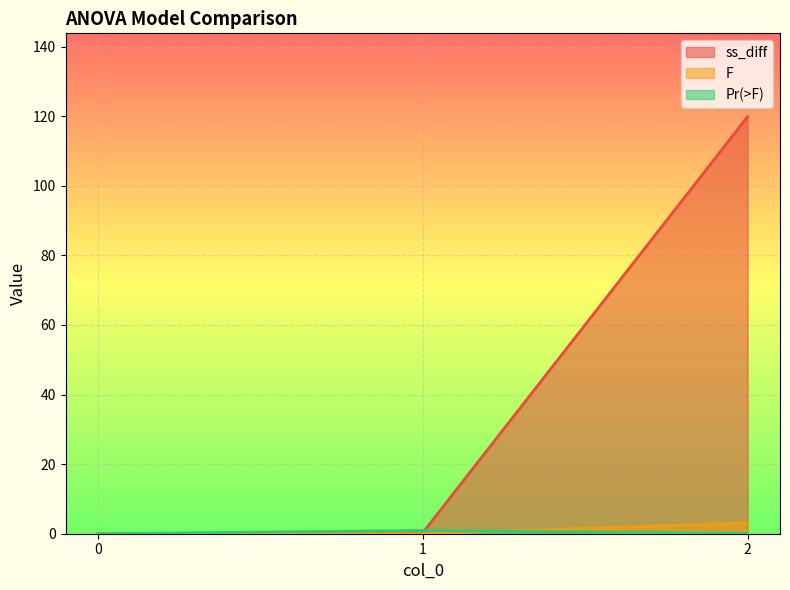

Between 2 and 0, which is larger?

2